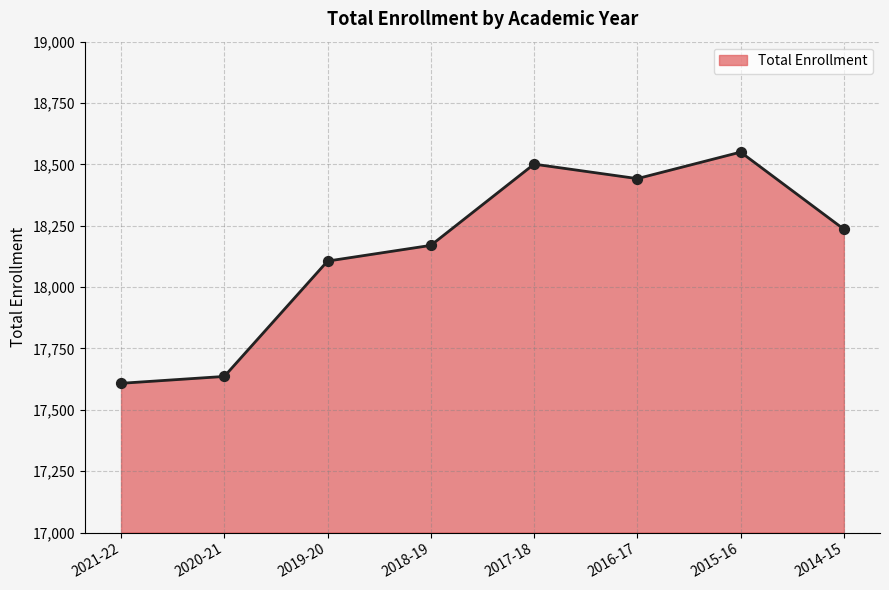

Approximately how many times larger is the value at 2020-21 compared to 2016-17?

1.0